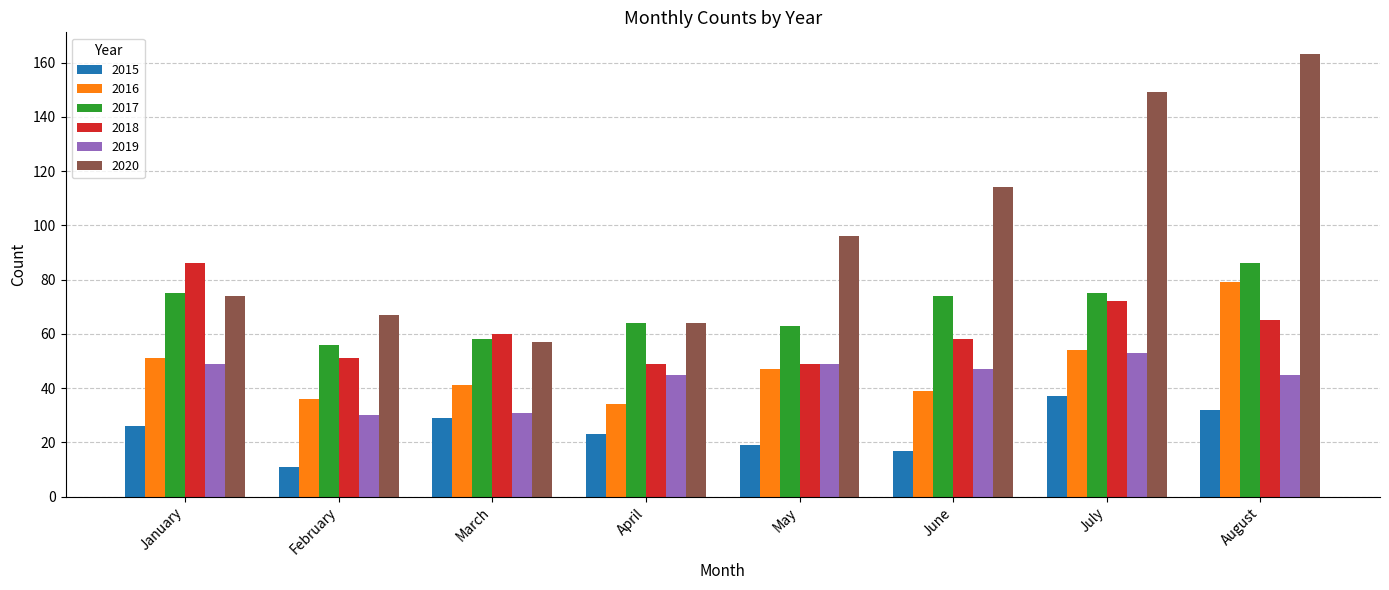

What are all the series names shown in the legend?

2015, 2016, 2017, 2018, 2019, 2020